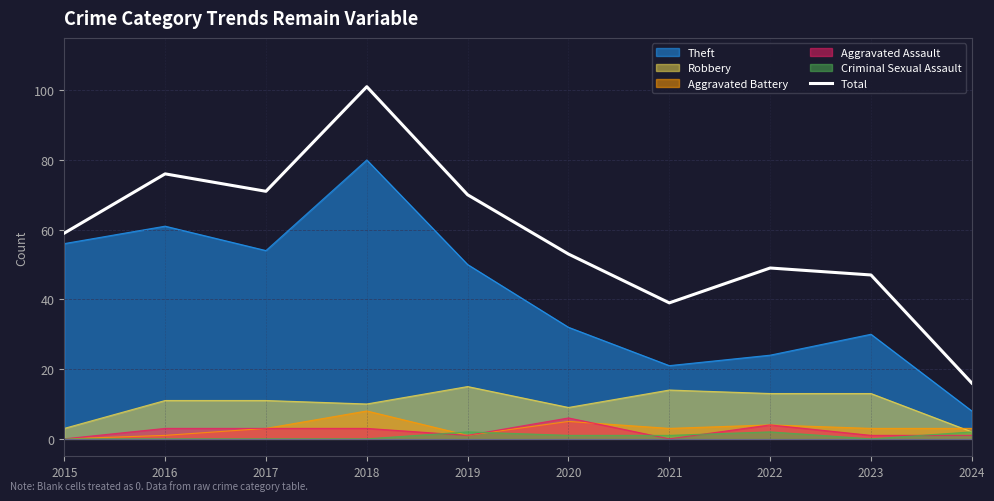

How many data points are above 59?

4